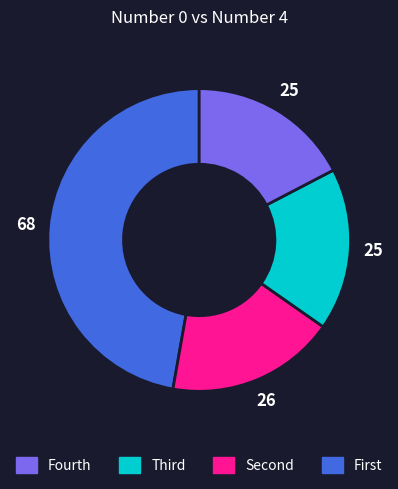

Is there a majority slice in this chart?

No